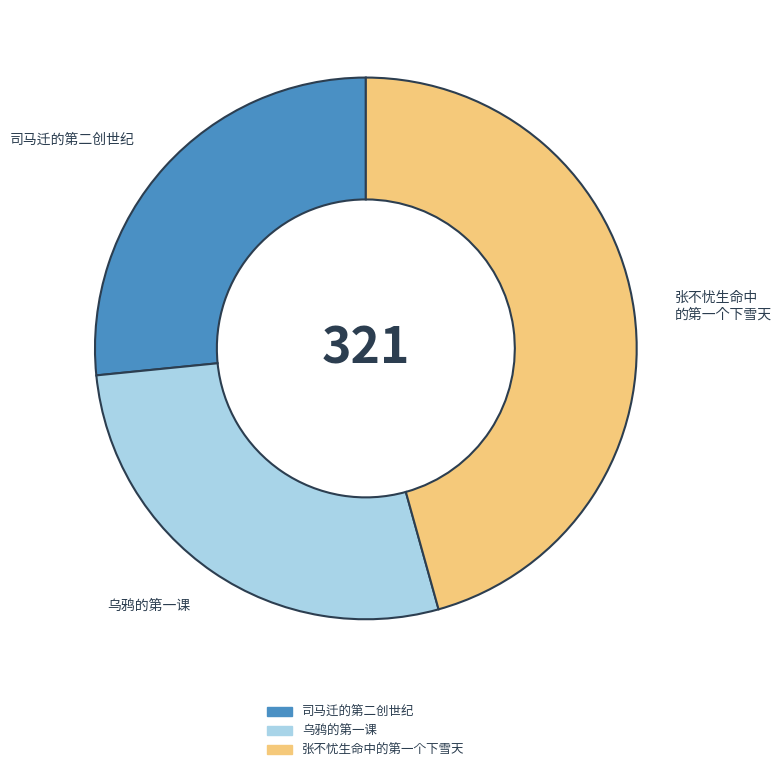

Which has a higher value, 张不忧生命中的第一个下雪天 or 司马迁的第二创世纪?

张不忧生命中的第一个下雪天